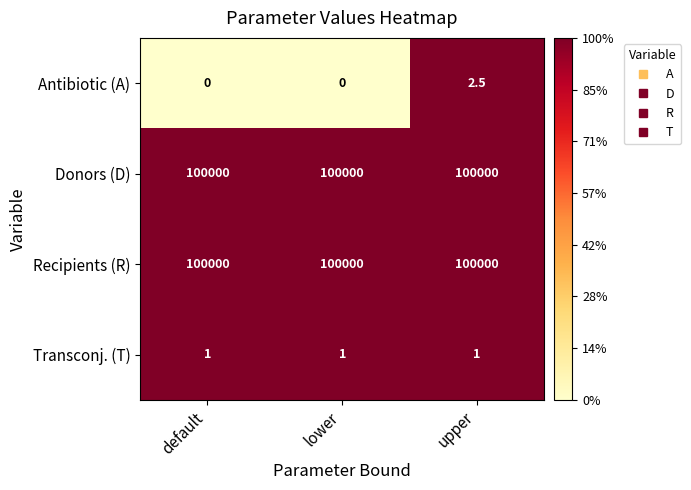

Reading left to right, transcribe all the data shown in this chart.

Antibiotic (A): 0.0	0.0	2.5
Donors (D): 100000.0	100000.0	100000.0
Recipients (R): 100000.0	100000.0	100000.0
Transconj. (T): 1.0	1.0	1.0